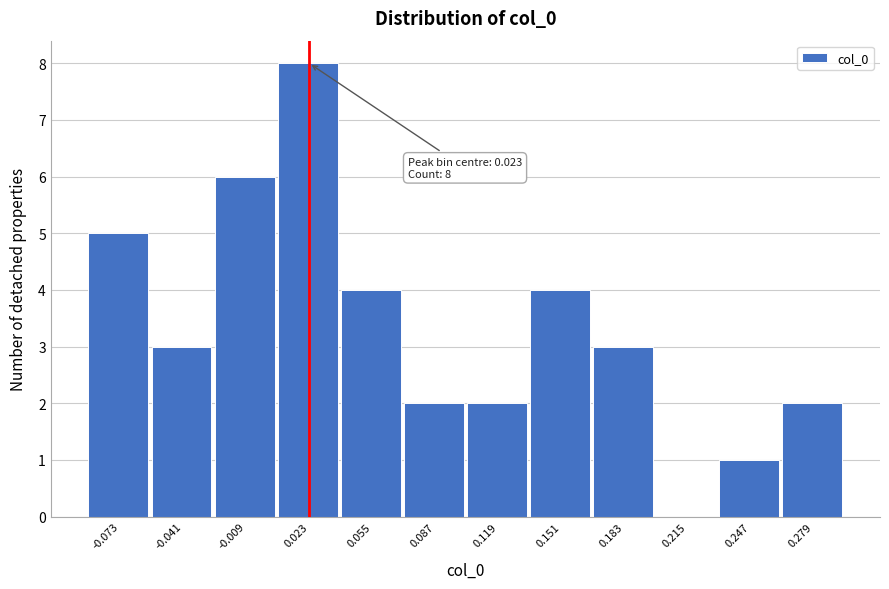

Over which range of the x-axis is the bar tallest?

0.005 to 0.040